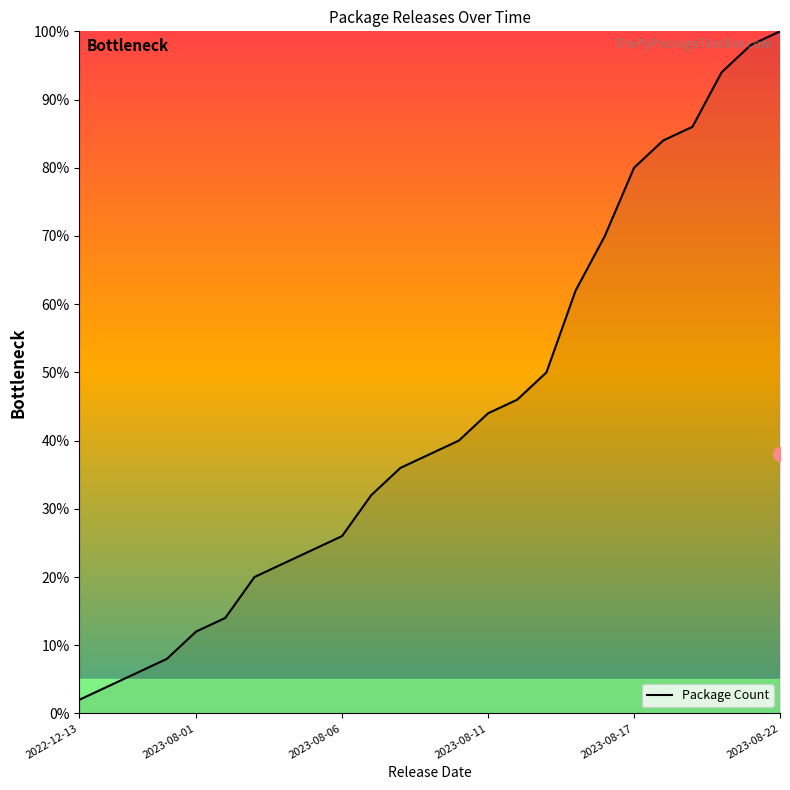

What is the greatest value displayed?

100.0